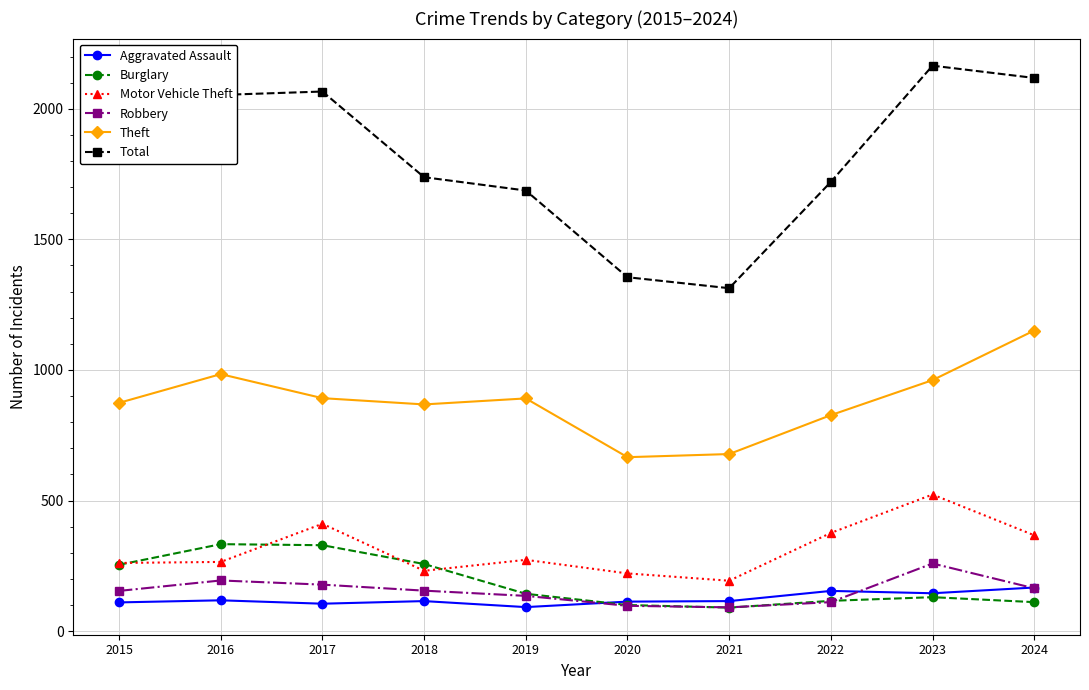

What are all the series names shown in the legend?

Aggravated Assault, Burglary, Motor Vehicle Theft, Robbery, Theft, Total